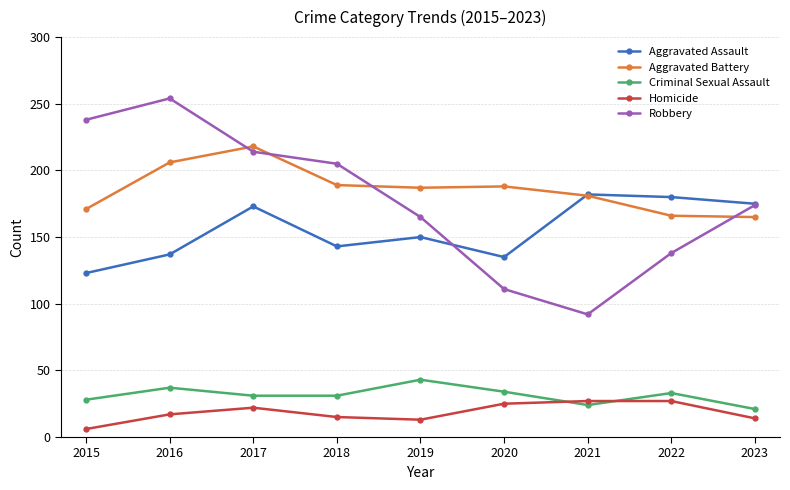

Is it true that Robbery equals 234 at 2019?

False